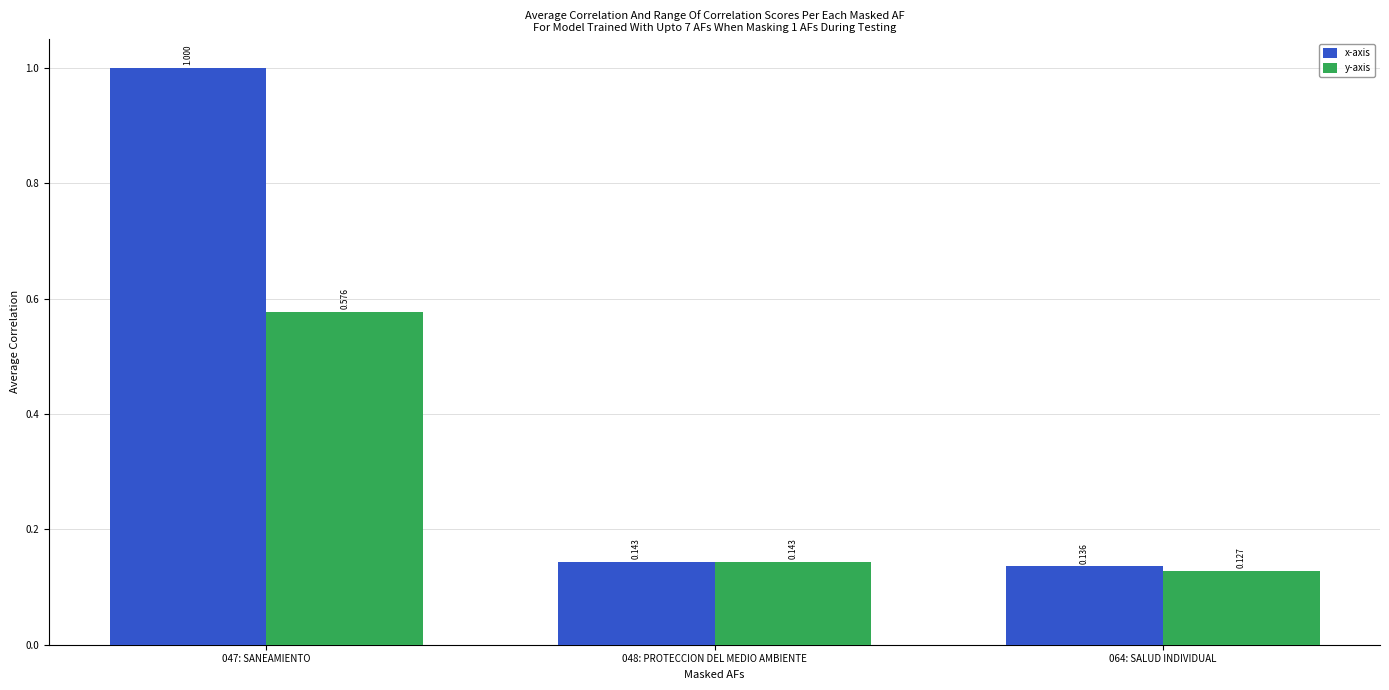

Rank the categories by y-axis value from highest to lowest.

047: SANEAMIENTO, 048: PROTECCION DEL MEDIO AMBIENTE, 064: SALUD INDIVIDUAL